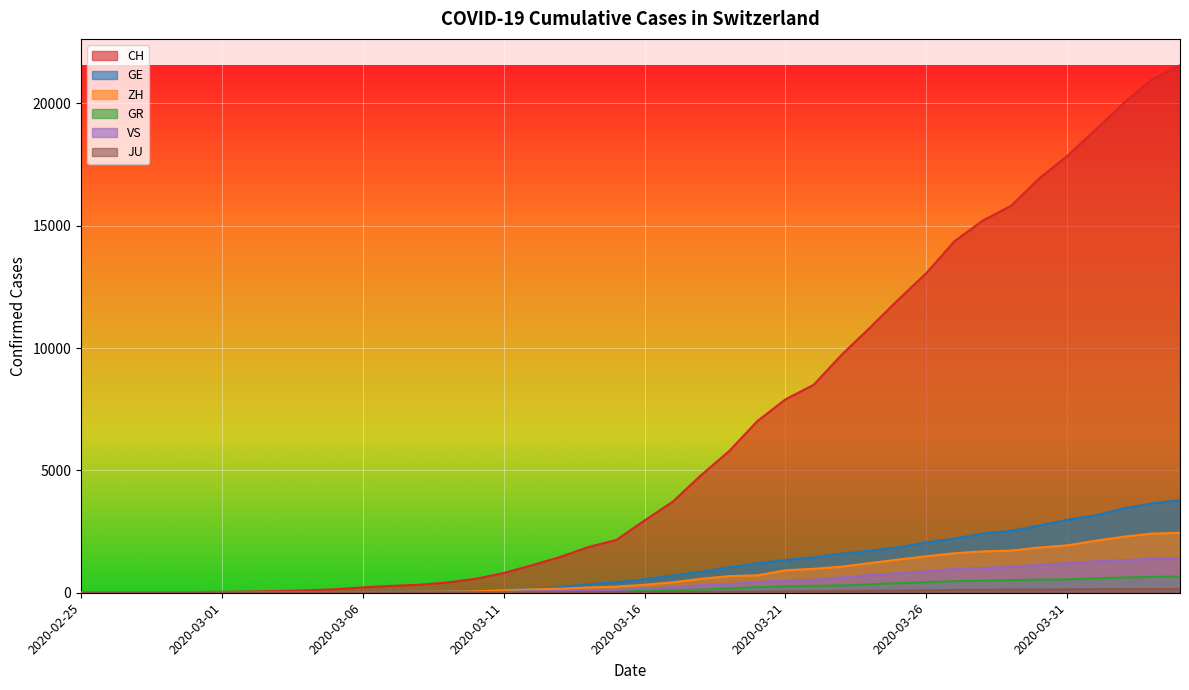

Read the CH value at 2020-03-10.

569